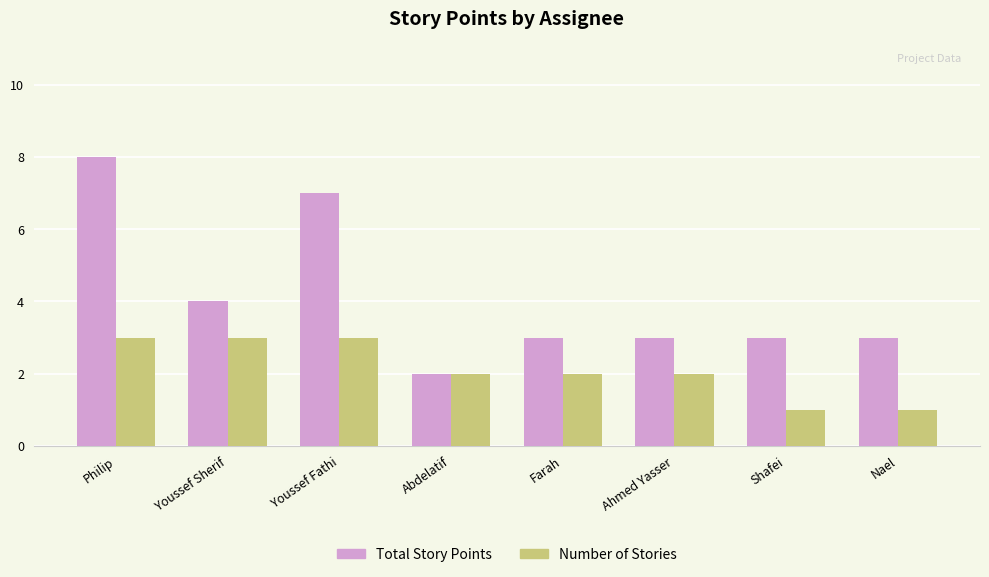

Reading left to right, what are all the values shown in this chart?

Total Story Points: Philip=8	Youssef Sherif=4	Youssef Fathi=7	Abdelatif=2	Farah=3	Ahmed Yasser=3	Shafei=3	Nael=3
Number of Stories: Philip=3	Youssef Sherif=3	Youssef Fathi=3	Abdelatif=2	Farah=2	Ahmed Yasser=2	Shafei=1	Nael=1